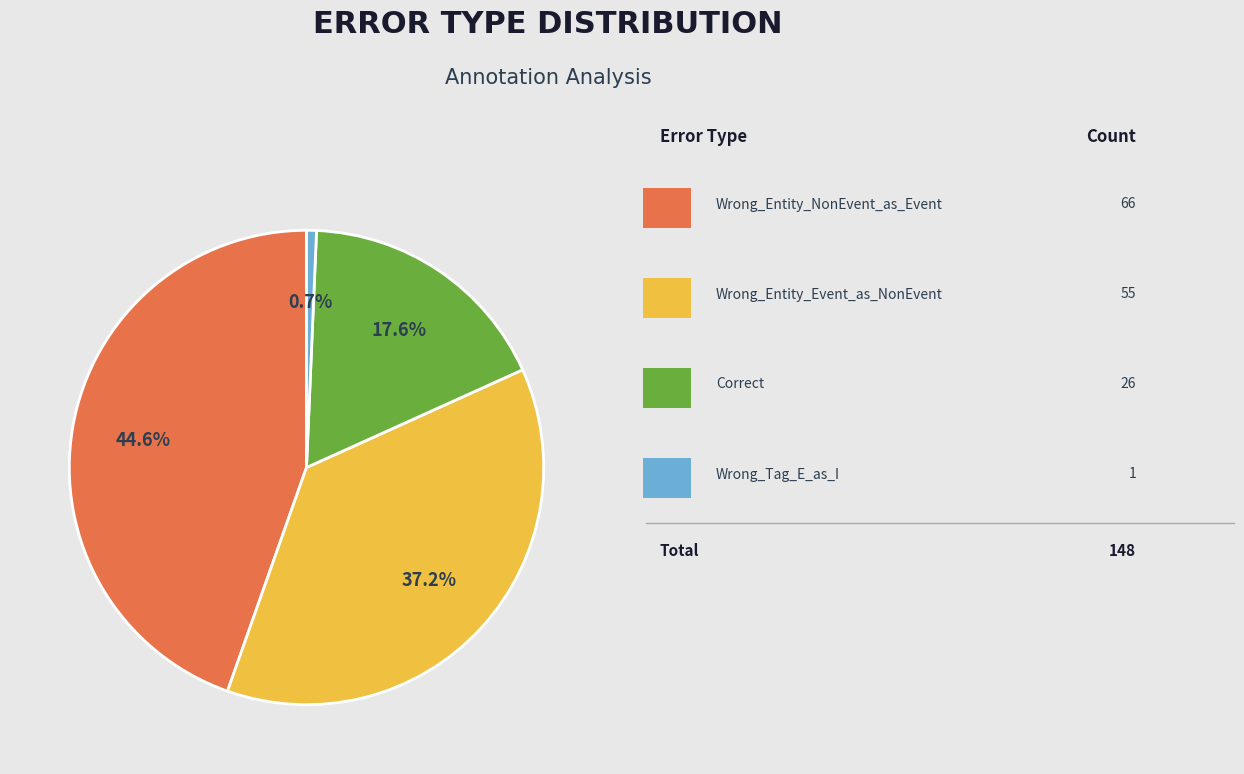

To the nearest percent, what is the difference between the largest and smallest slice percentages?

44%